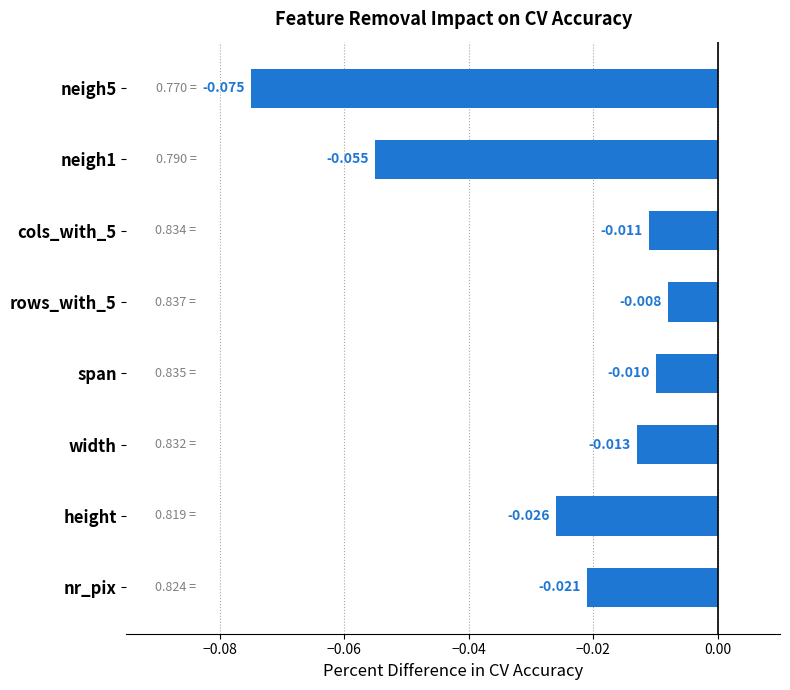

Which category has the lowest value across all series?

neigh5